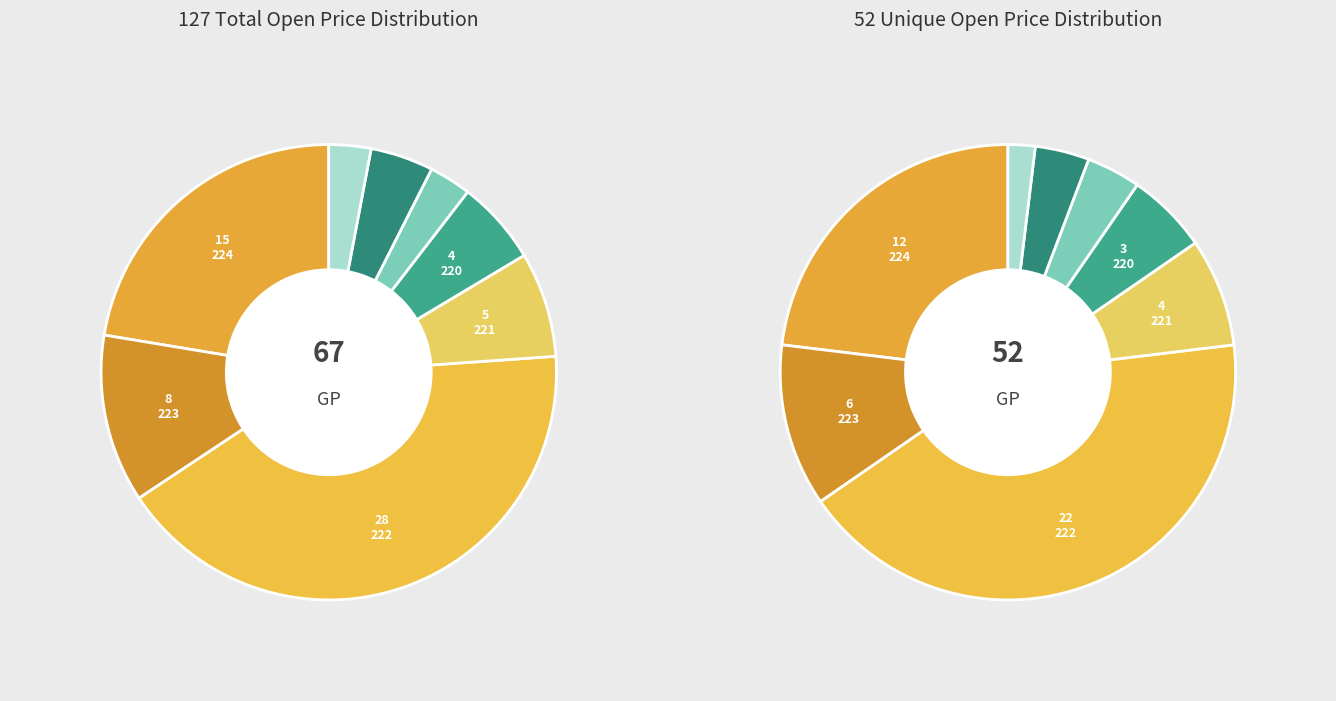

Is the sum of 224 and 221 greater than half?

No